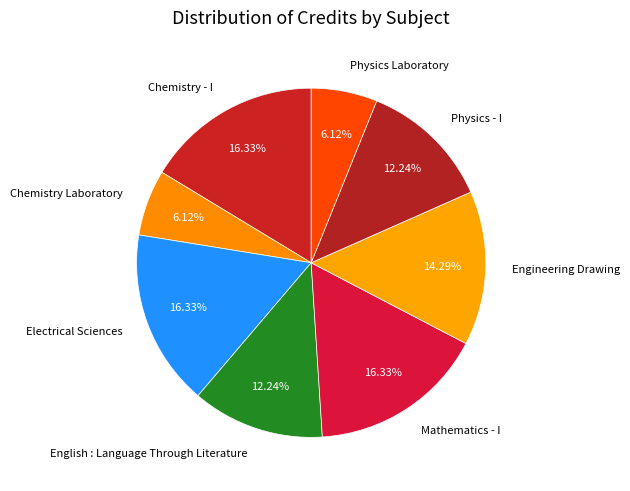

Count the number of slices in the pie.

8